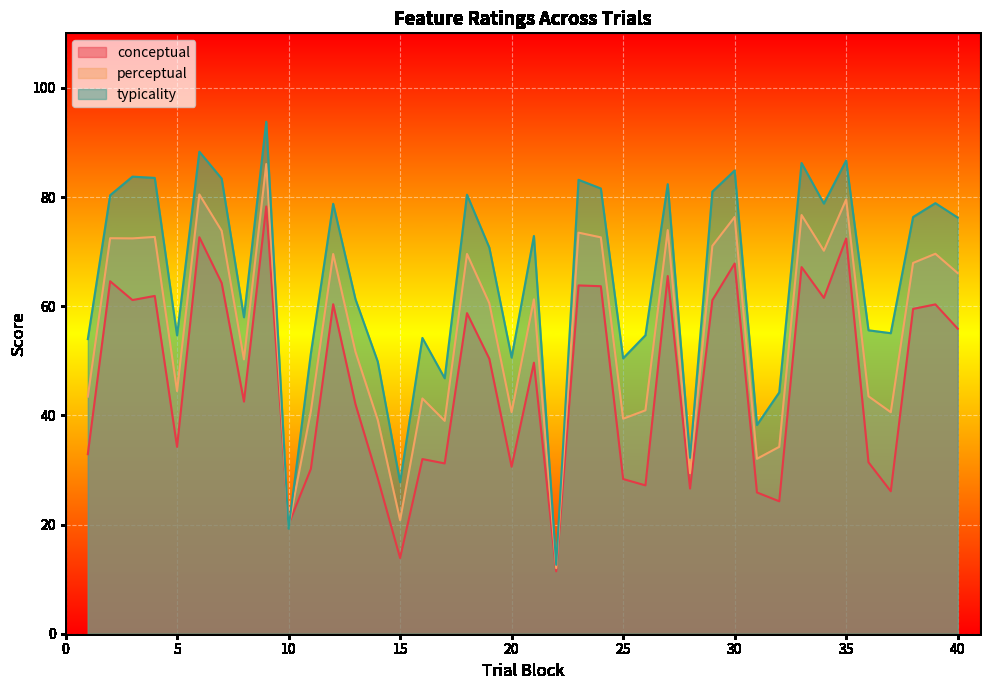

The value of typicality at 2 is 121.2. True or false?

False